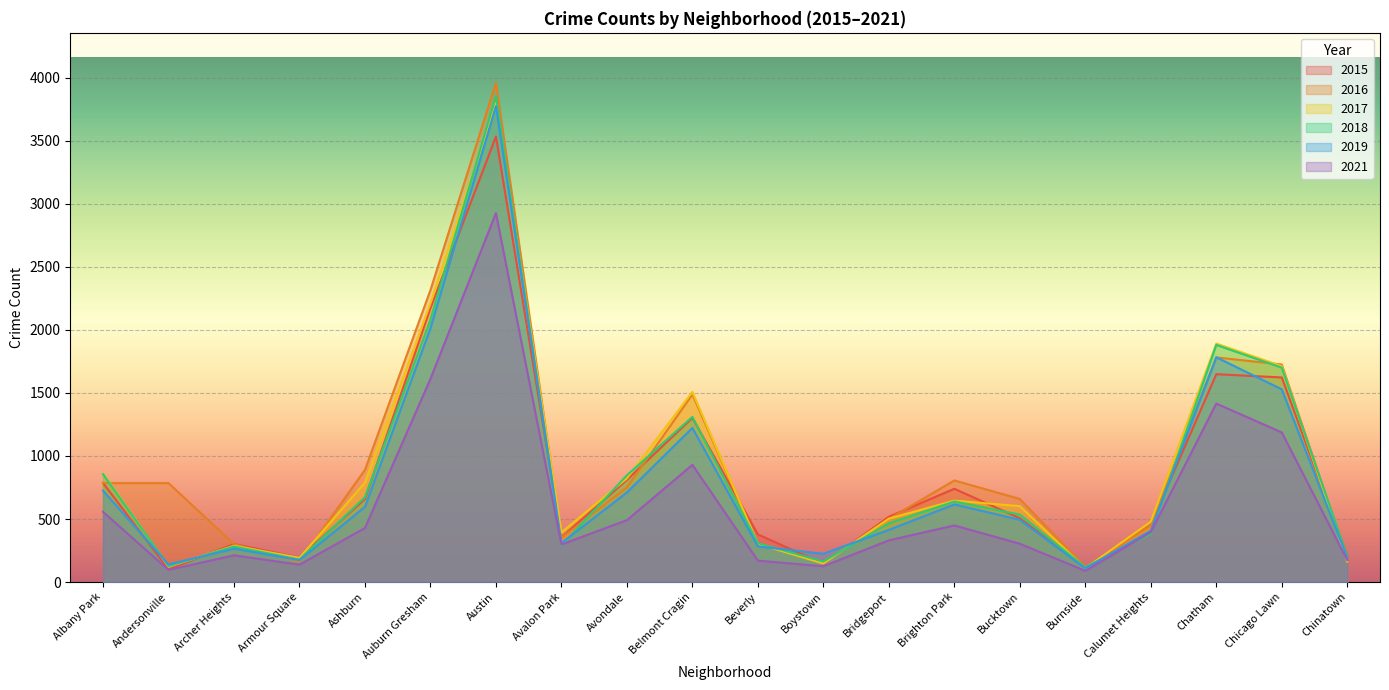

What is the total value across all series at Chinatown?

1122